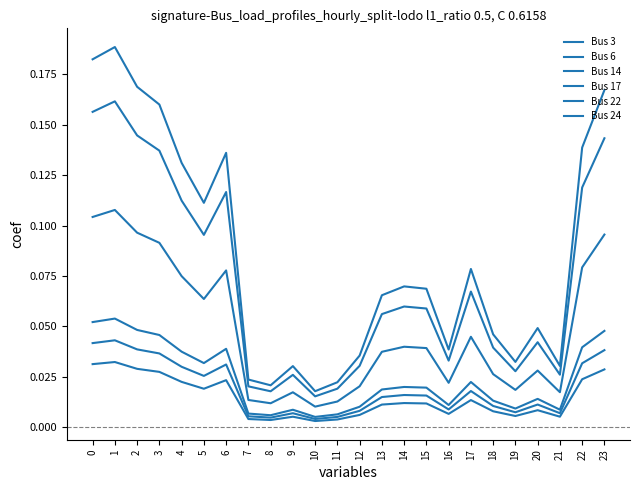

Does the chart have visible grid lines?

No